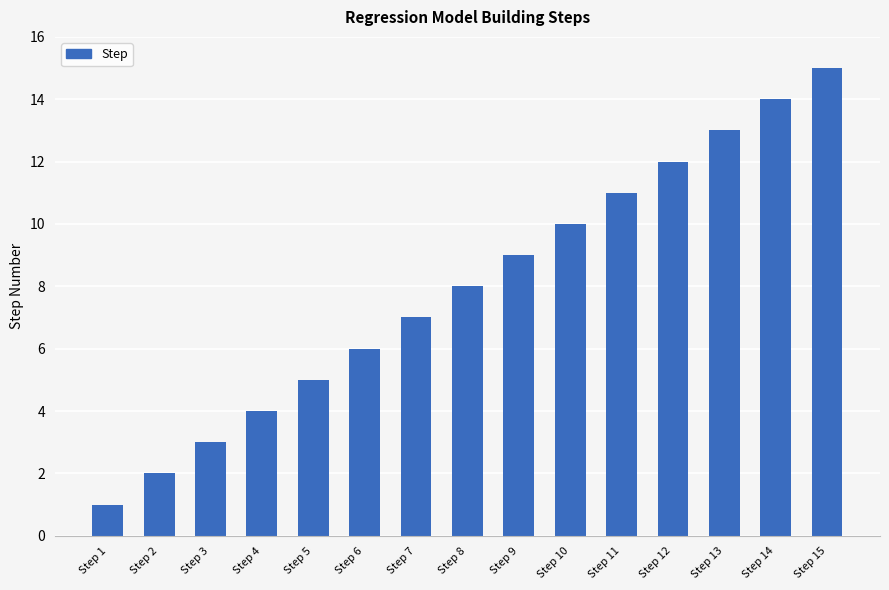

What is the approximate value at Step 14?

14